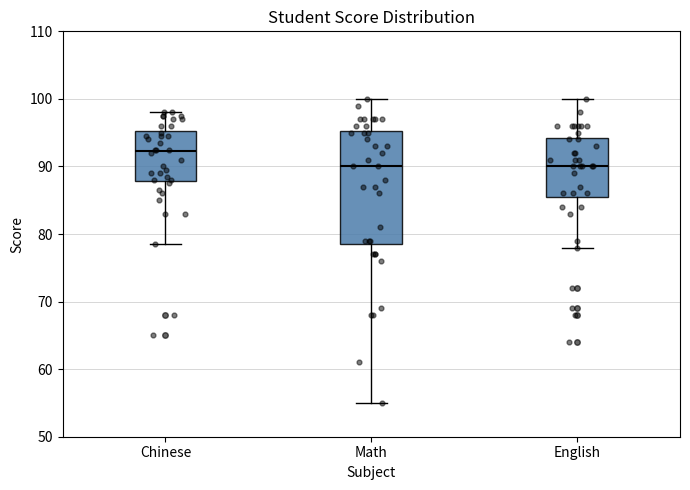

Where does the median line of the box for English sit on the y-axis? The values are not printed on the chart, so give them approximately, as read against the axis.

90